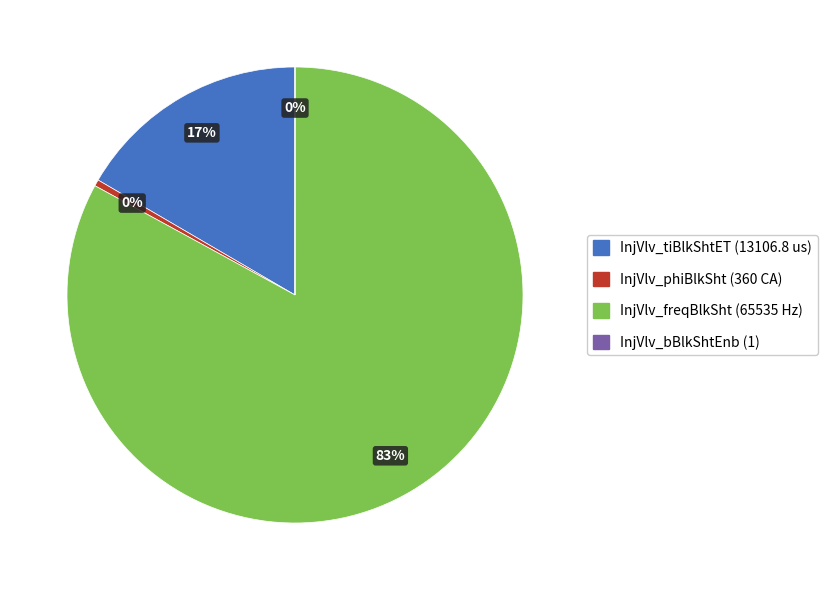

Between InjVlv_tiBlkShtET and InjVlv_phiBlkSht, which is larger?

InjVlv_tiBlkShtET